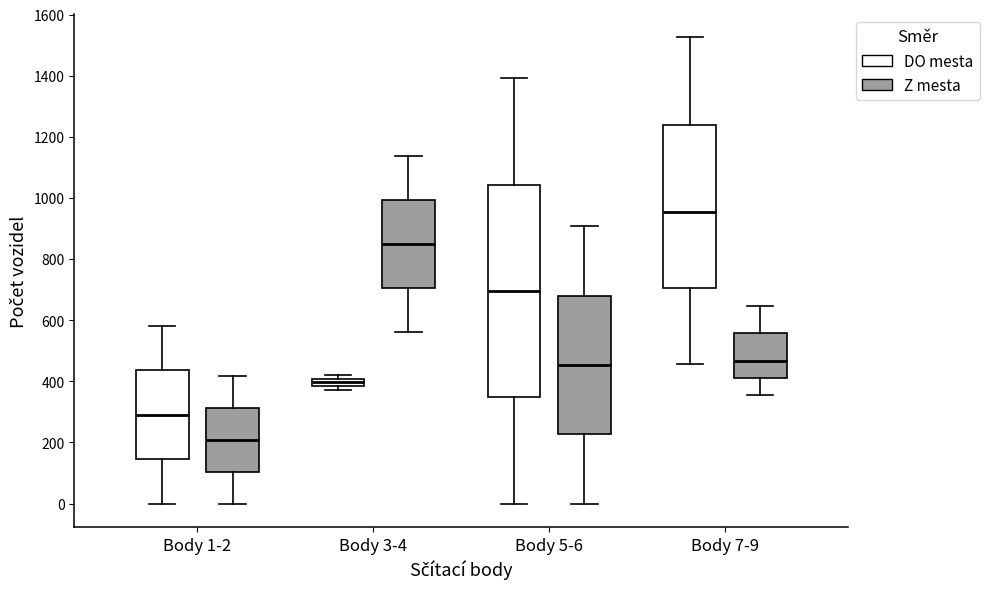

Which box is the tallest, from its lower edge to its upper edge?

Body 5-6 (DO mesta)